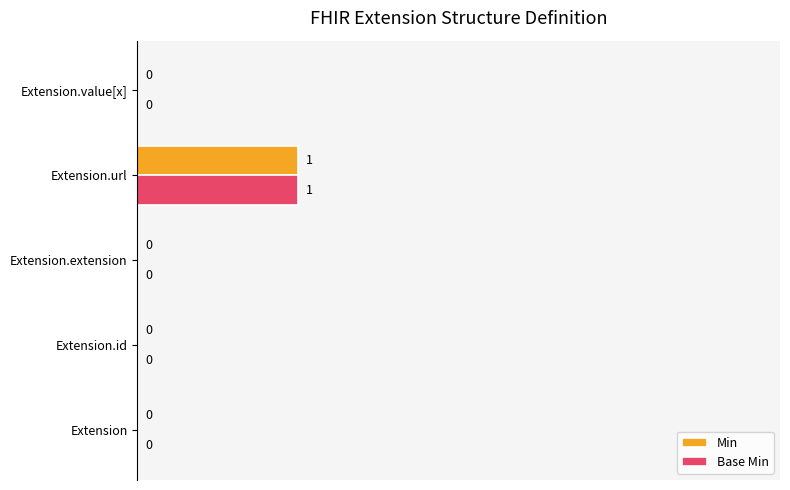

Is the value of Base Min at Extension greater than the value of Min at Extension.url?

No